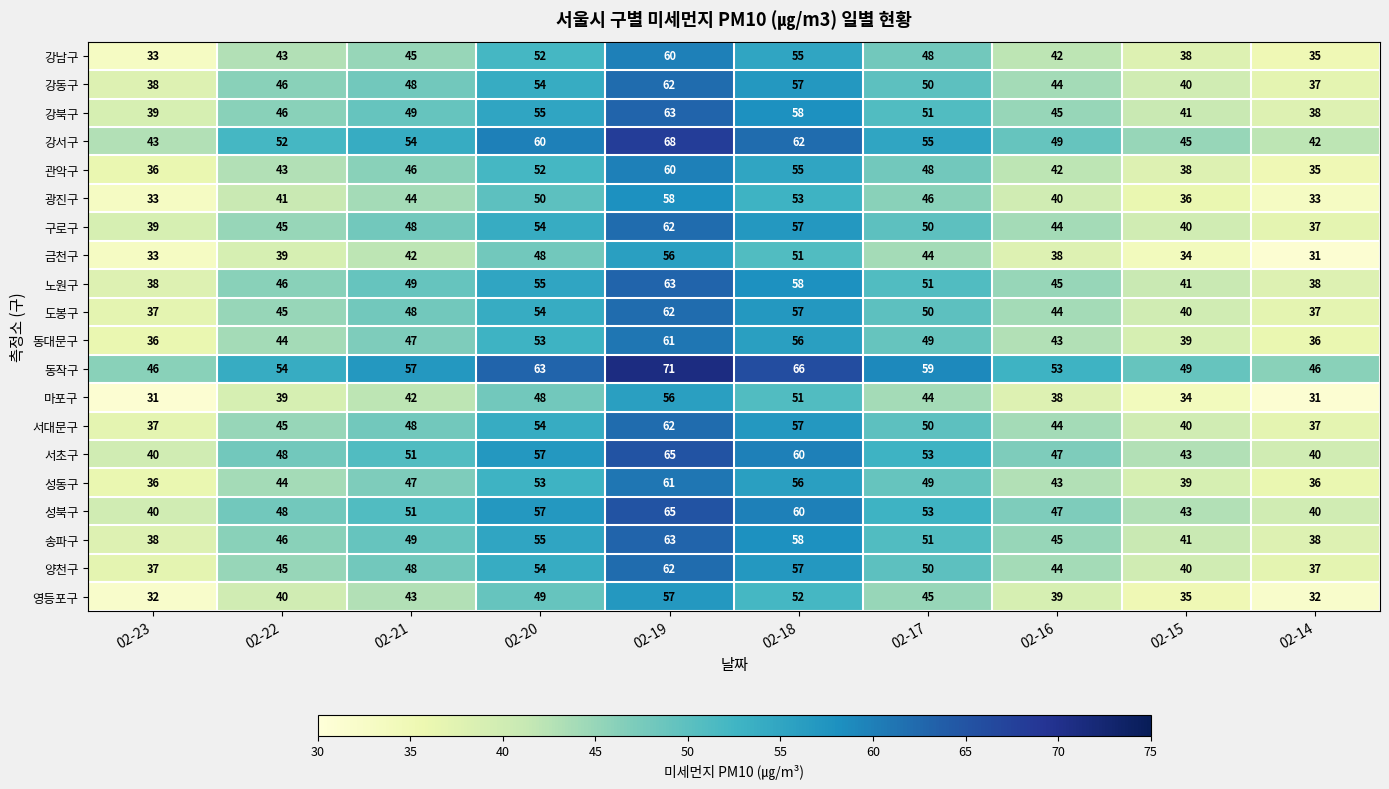

What value does the 서초구 series have at 02-15, to the nearest 10?

40